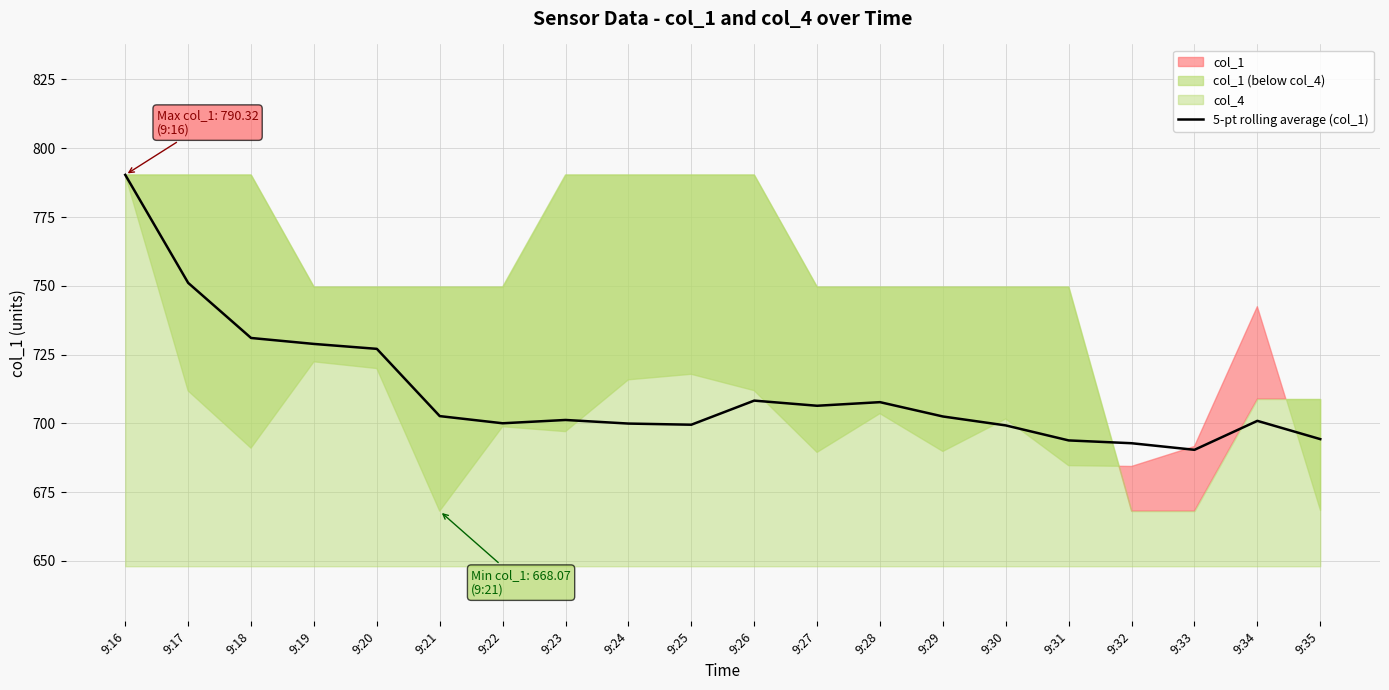

At which label is the value closest to 740?

9:18